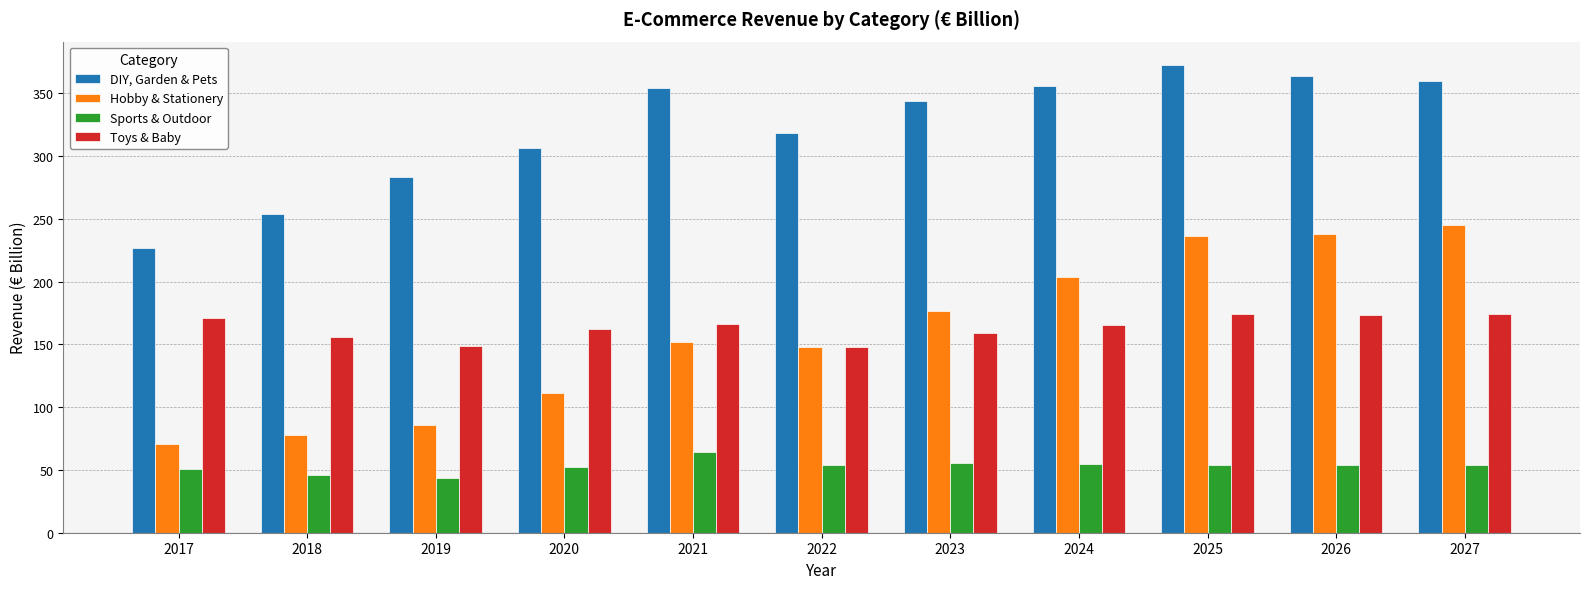

How many values in the Hobby & Stationery series exceed 151?

6